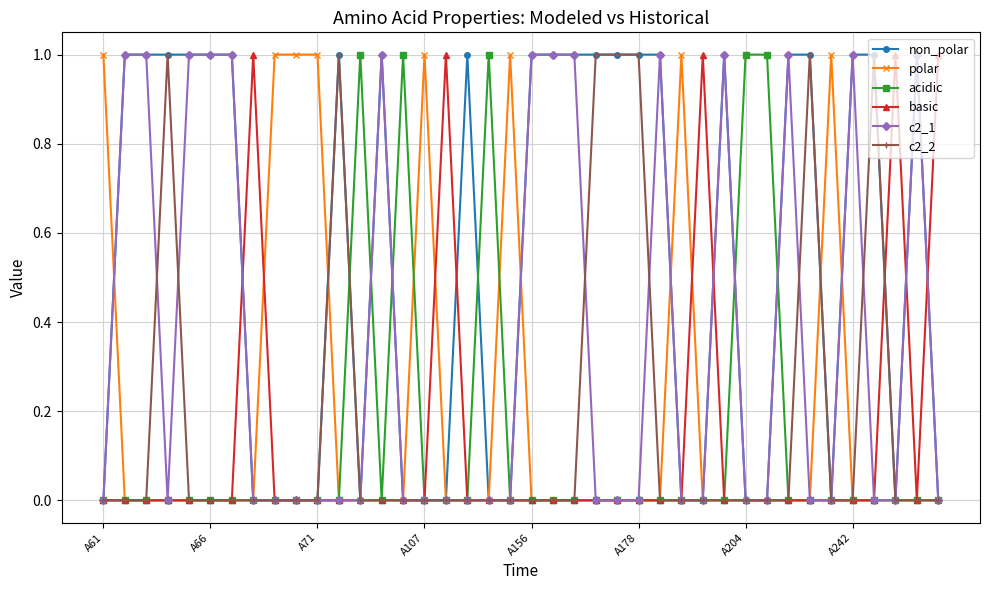

What is the difference between the second highest and second lowest values in the basic series?

1